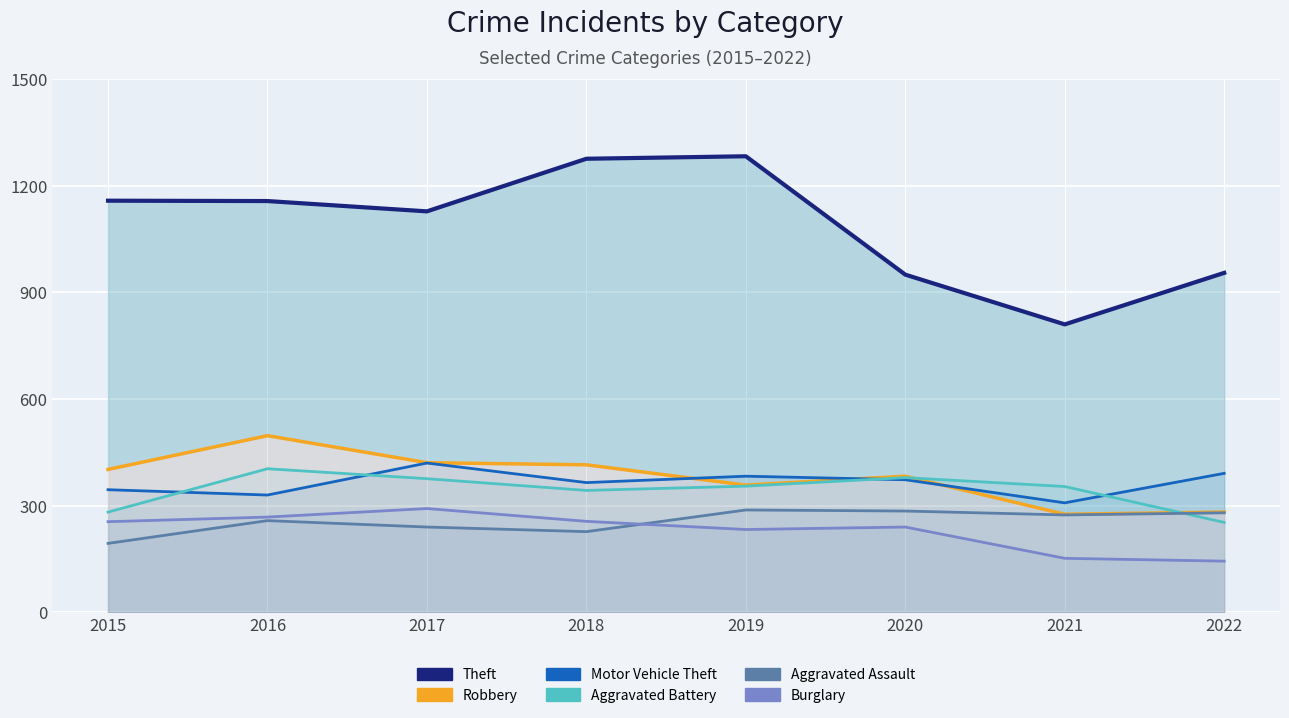

What is the difference between the second highest and minimum values in the Aggravated Battery series?

126